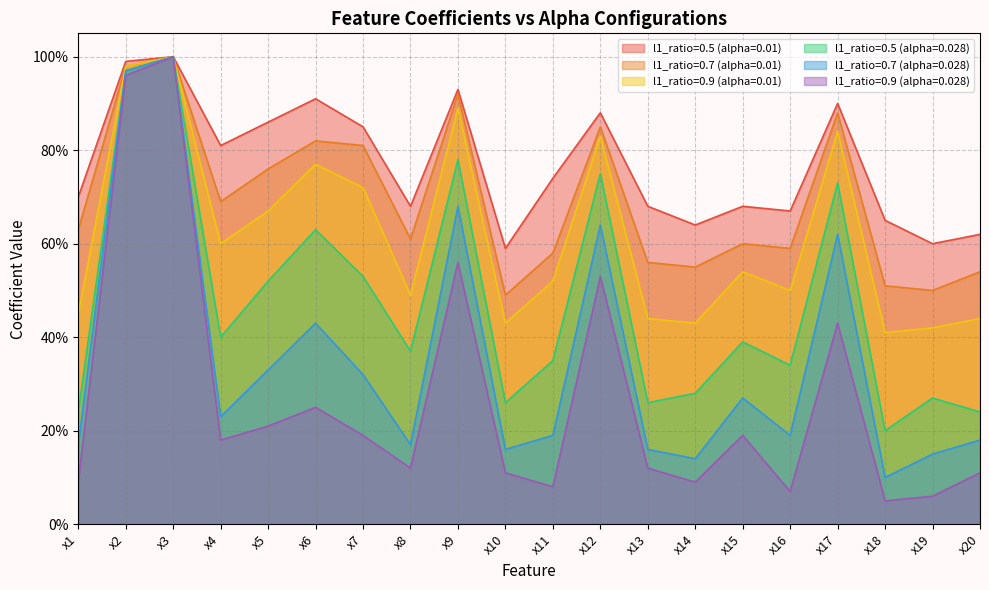

What is the total value across all series at x20?

2.1